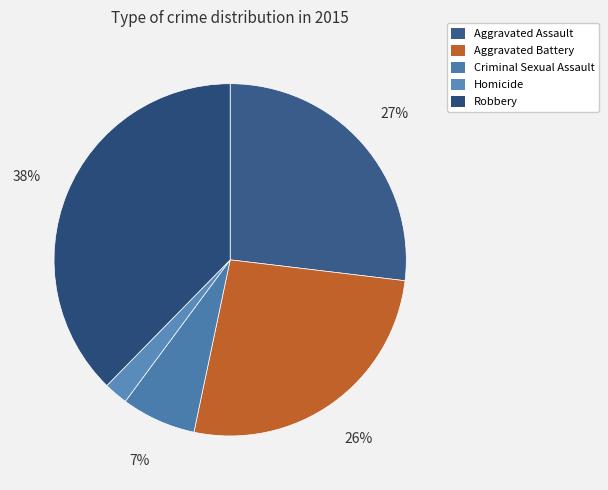

How many slices are in this pie chart?

5